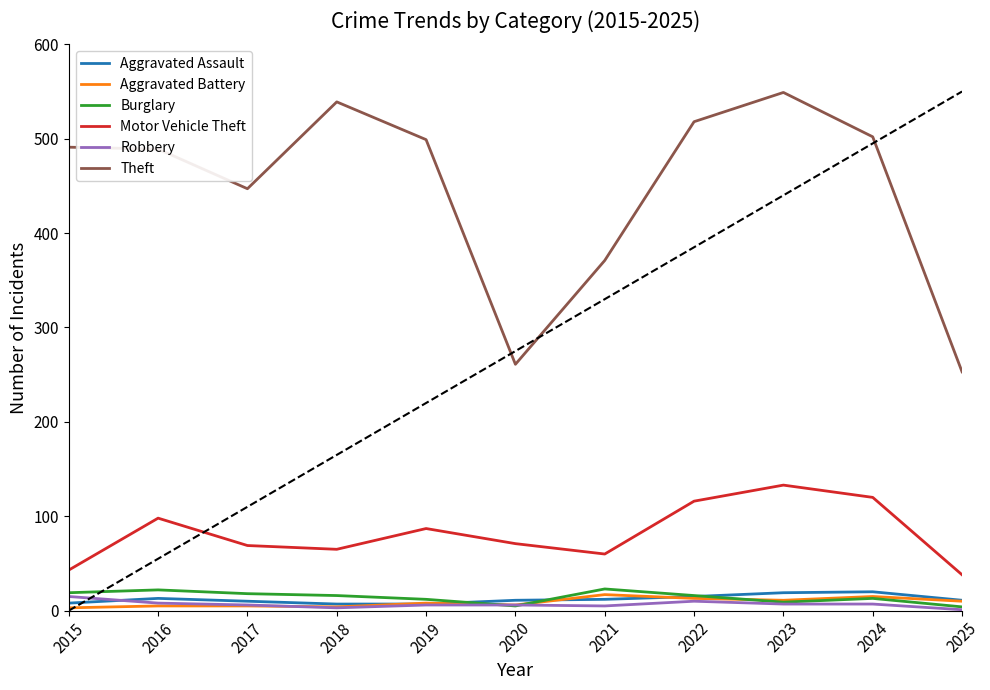

True or false: Theft has a value of 518 at 2022.

True